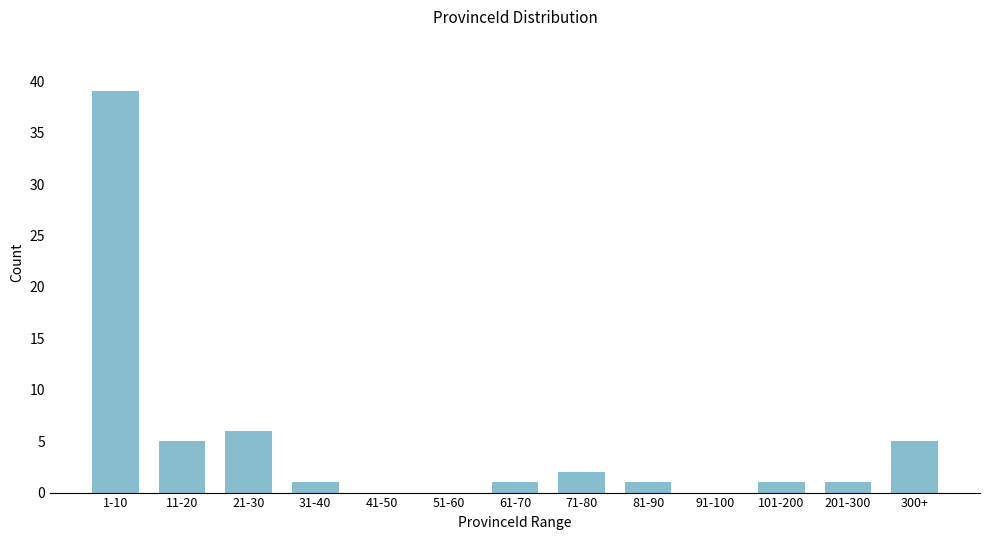

Reading left to right, what are all the values shown in this chart?

1-10=39	11-20=5	21-30=6	31-40=1	41-50=0	51-60=0	61-70=1	71-80=2	81-90=1	91-100=0	101-200=1	201-300=1	300+=5